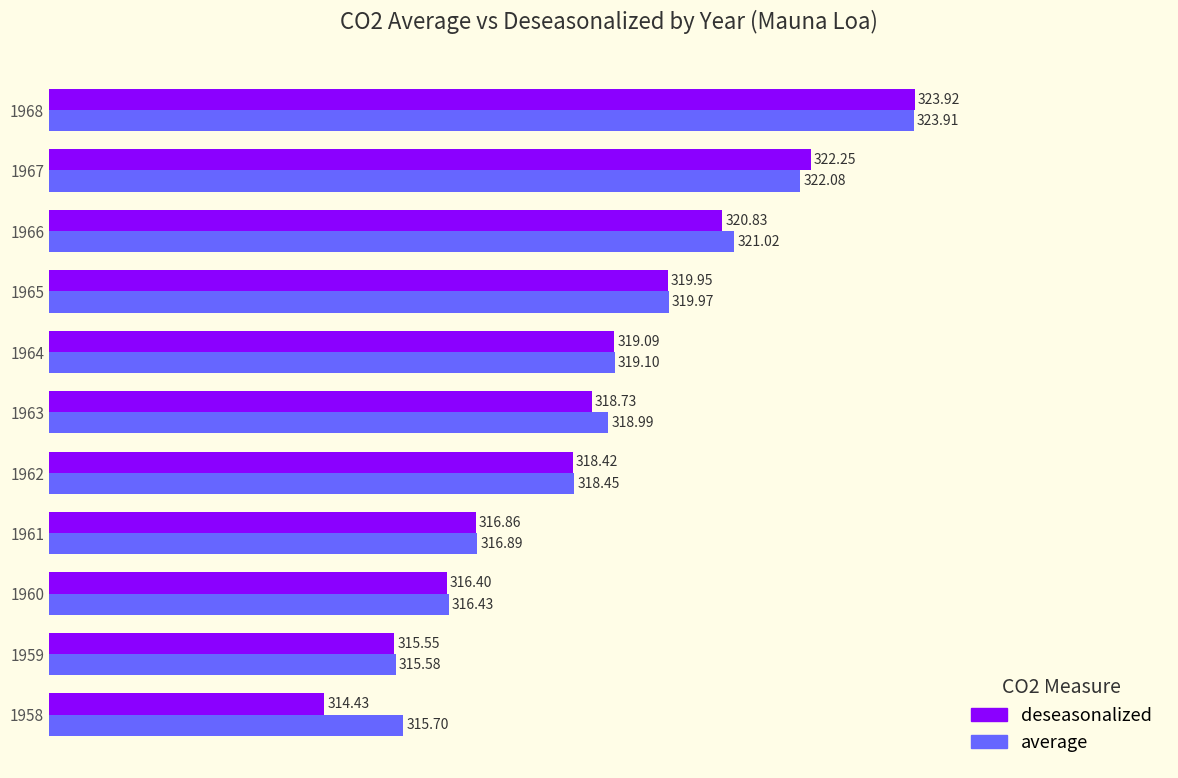

List the series in order of their peak value, highest first.

deseasonalized, average